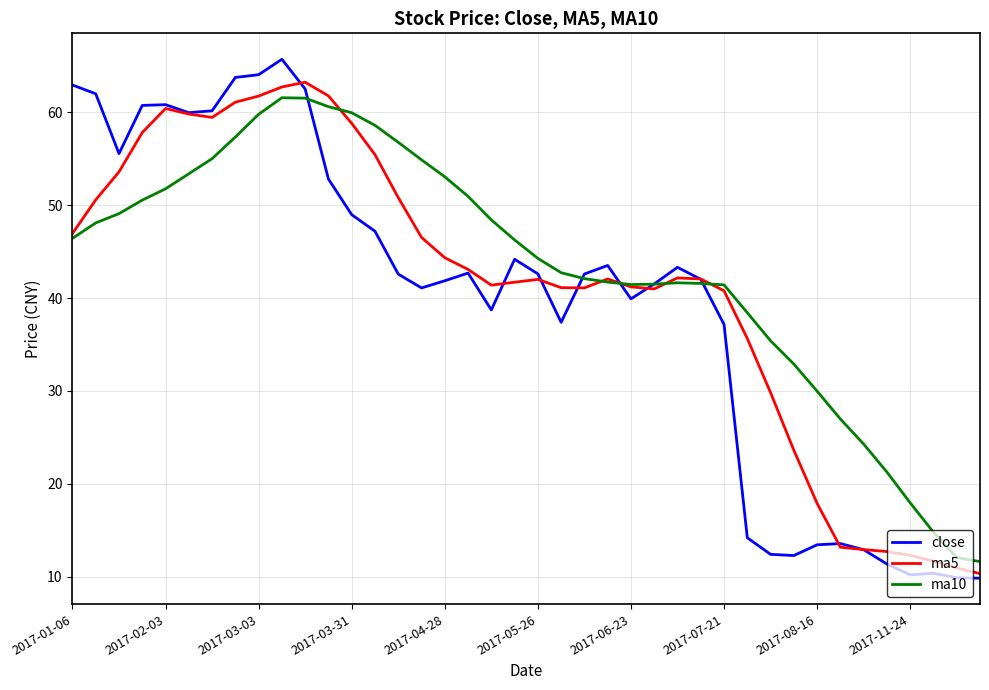

Which series has the widest spread of values?

close